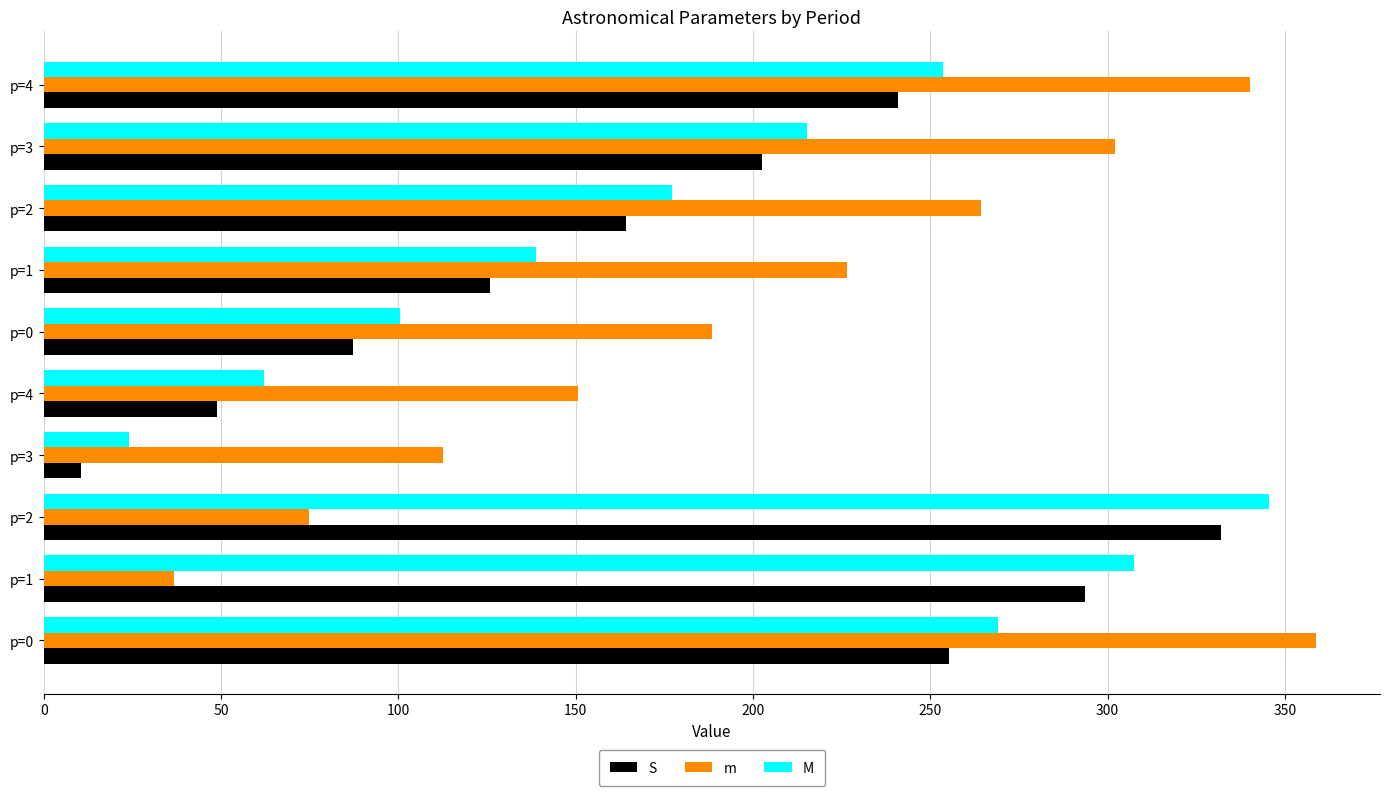

Rank the series by their maximum value, from highest to lowest.

m, M, S